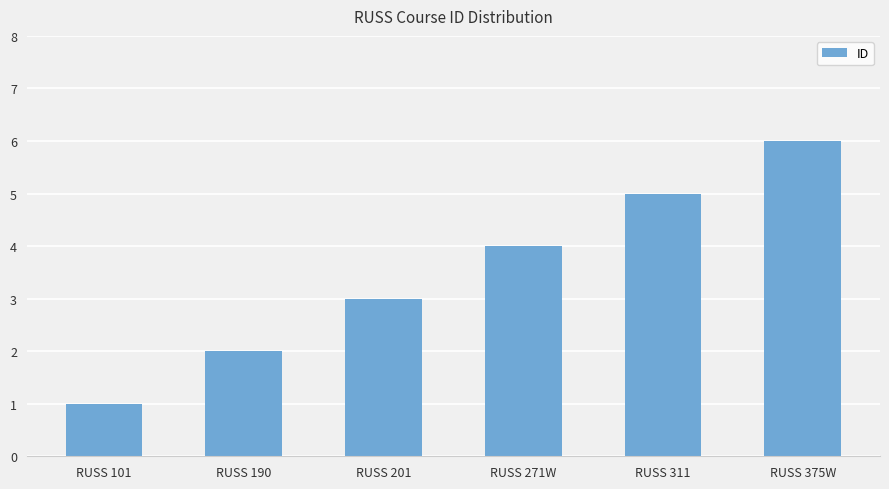

Which category has the lowest value across all series?

RUSS 101